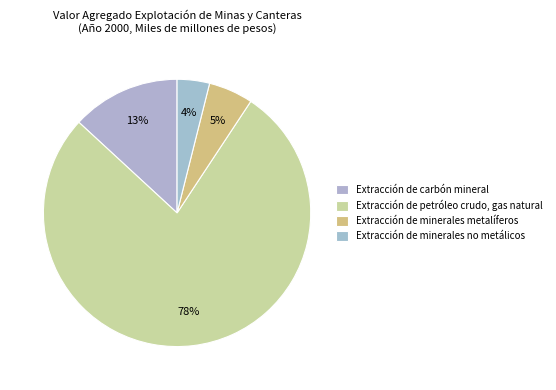

True or false: Extracción de minerales metalíferos accounts for 12% of the total.

False